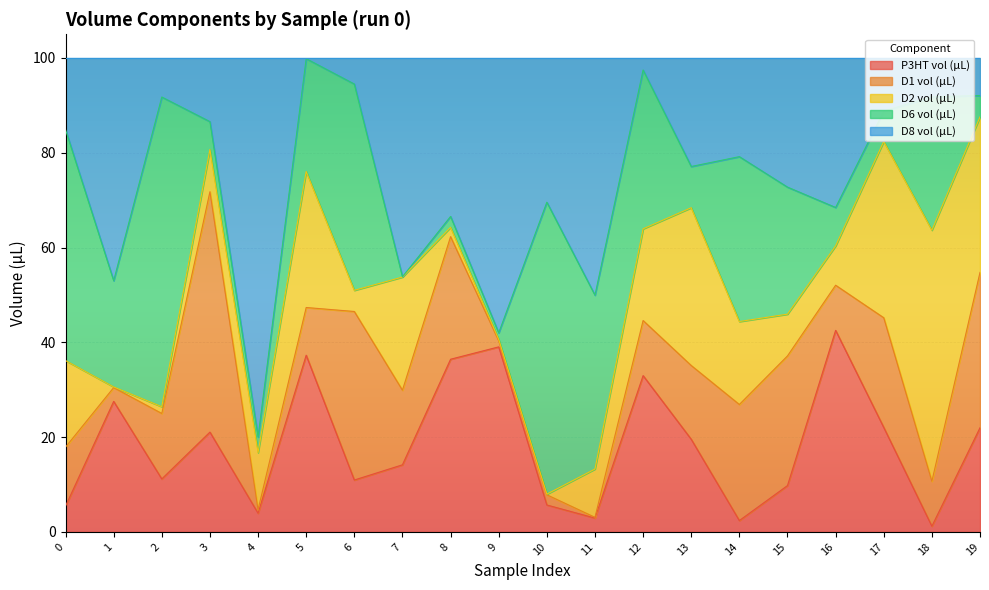

True or false: D6 vol (µL) has more than 1 points higher than both neighbors.

True